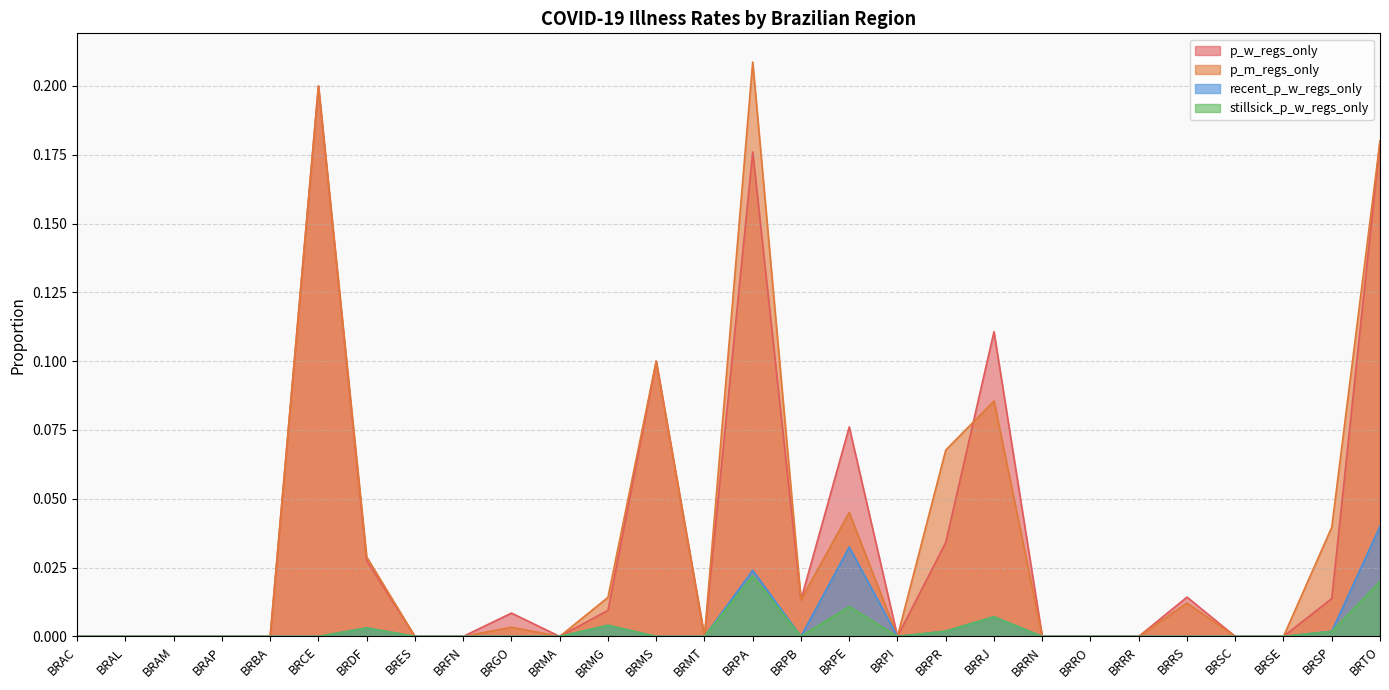

In recent_p_w_regs_only, how many points are higher than both neighbors (excluding endpoints)?

5